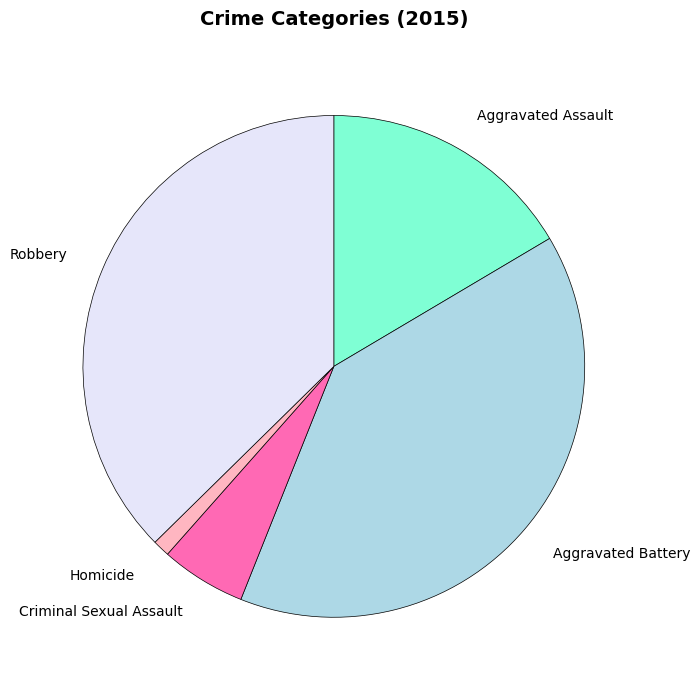

Count the number of slices in the pie.

5